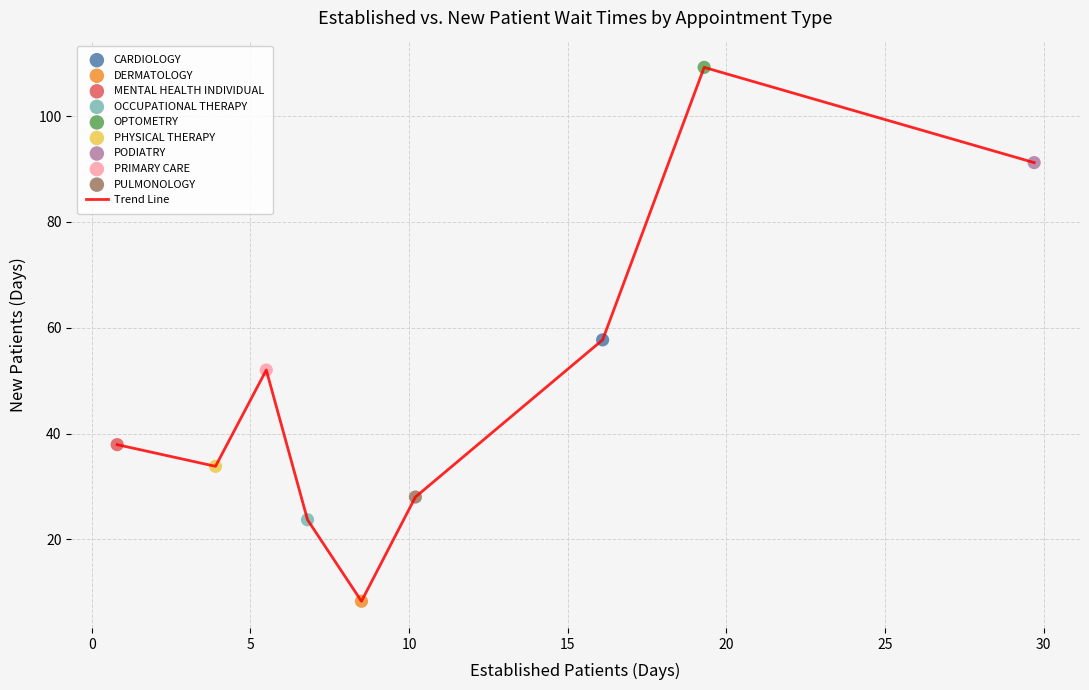

What is the greatest value displayed?

109.2